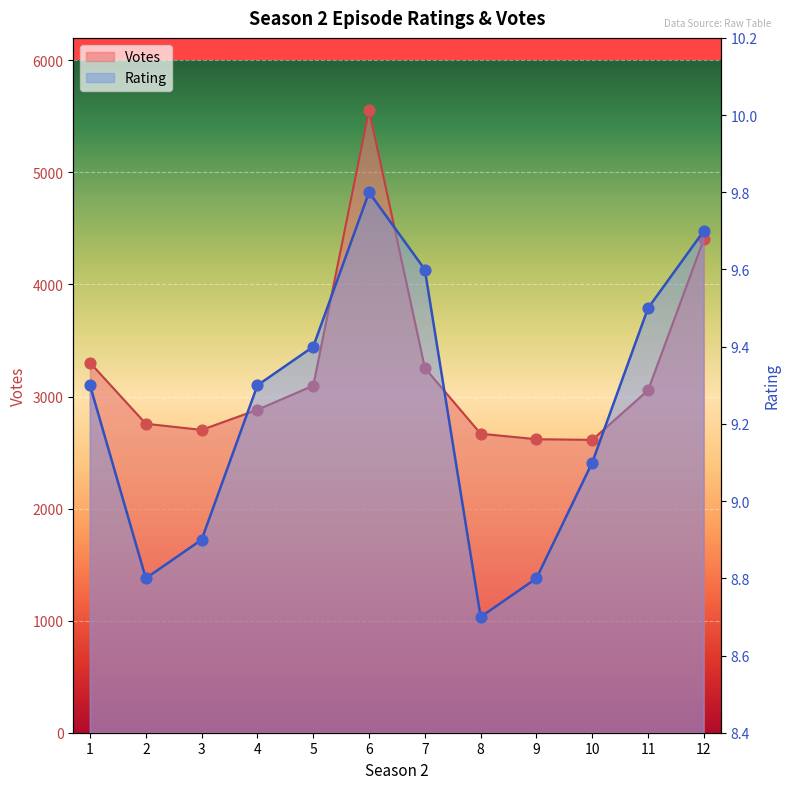

Which series contains the lowest Y value?

Rating